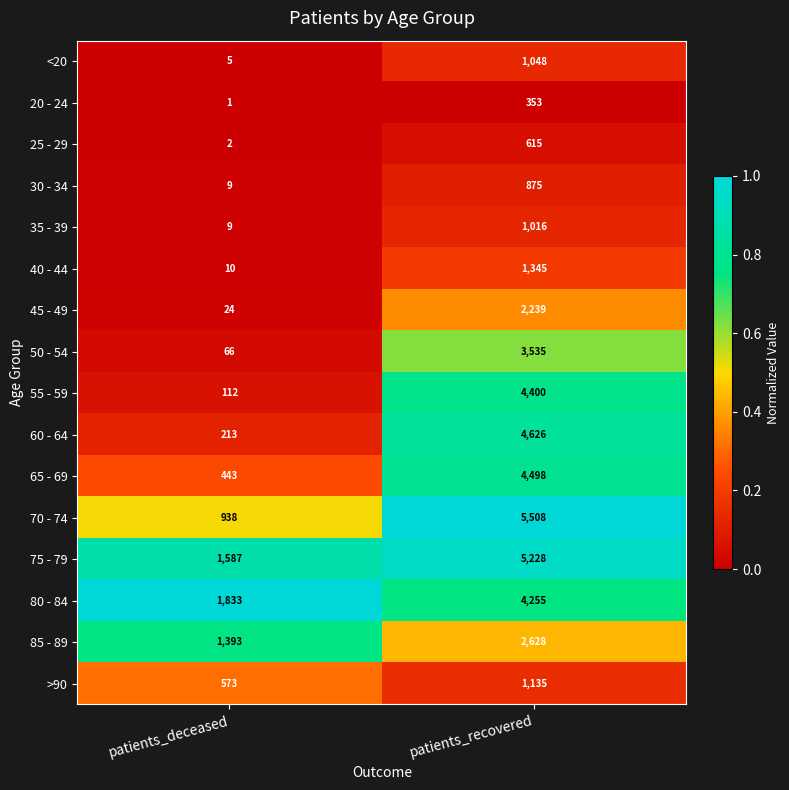

Rank the categories by 40 - 44 value from highest to lowest.

patients_recovered, patients_deceased